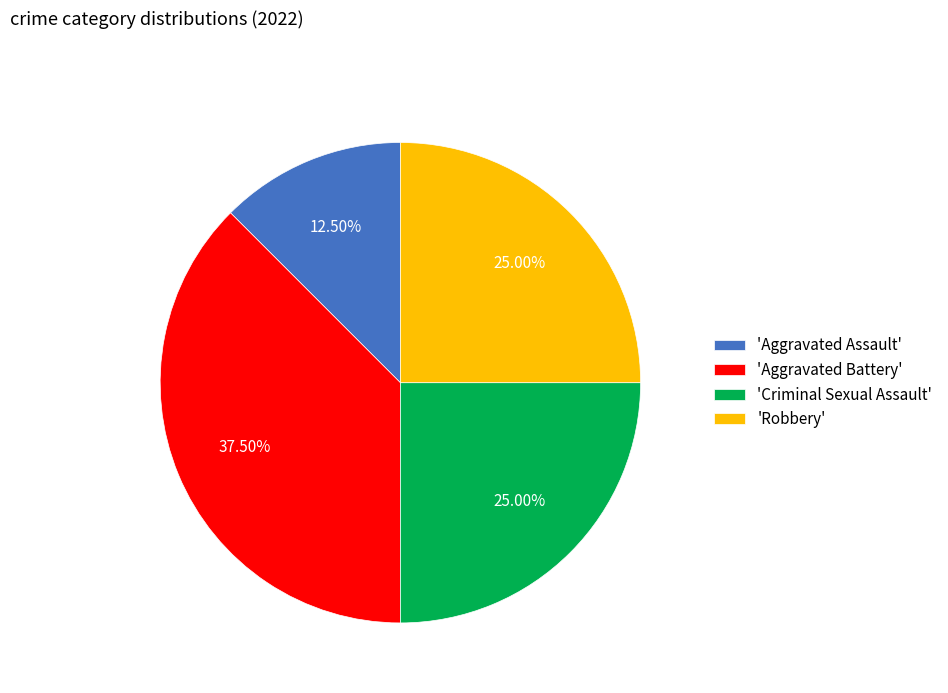

Count the number of slices in the pie.

4